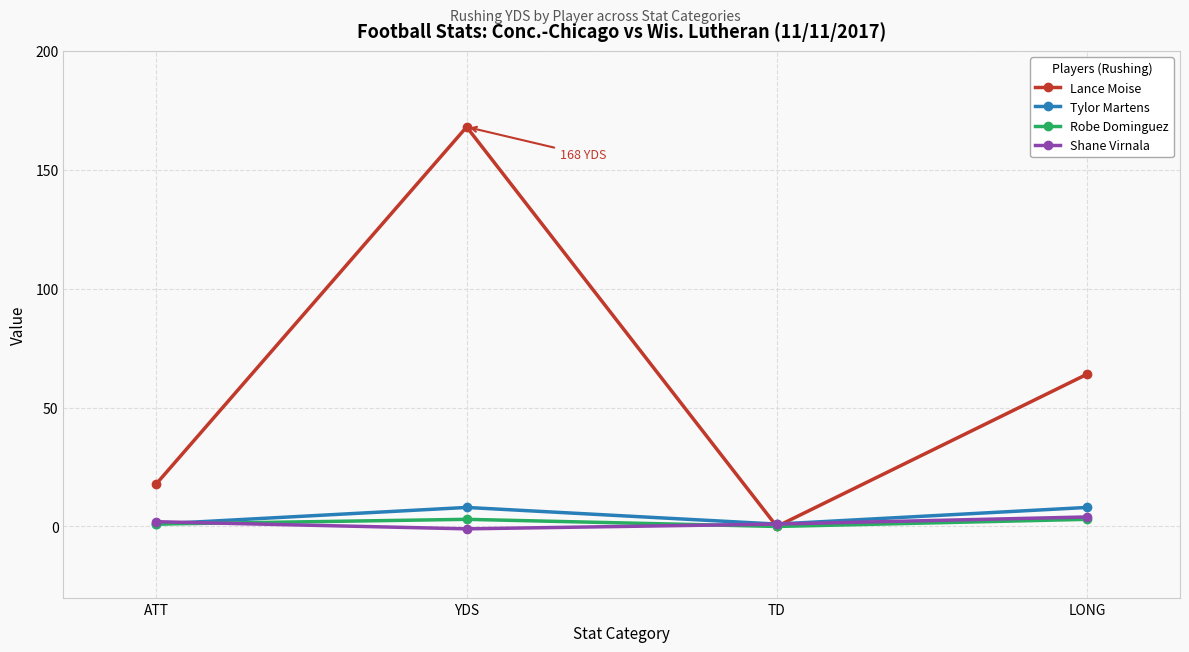

Reading right to left, what are all the values shown in this chart?

Lance Moise: LONG=64	TD=0	YDS=168	ATT=18
Tylor Martens: LONG=8	TD=1	YDS=8	ATT=1
Robe Dominguez: LONG=3	TD=0	YDS=3	ATT=1
Shane Virnala: LONG=4	TD=1	YDS=-1	ATT=2